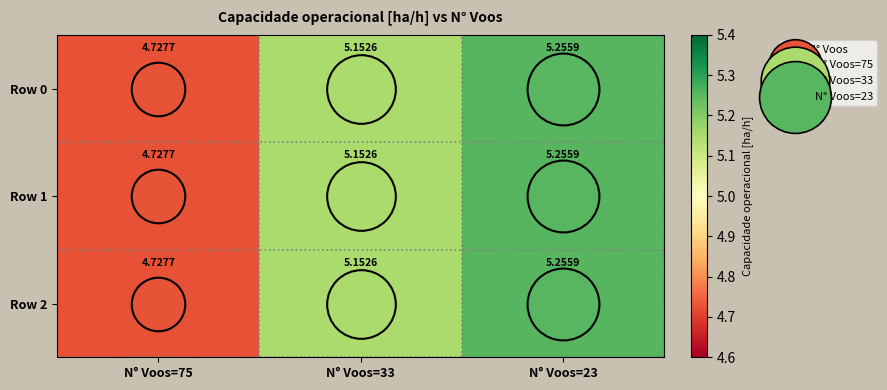

Between N° Voos=75 and N° Voos=33, which series saw the biggest shift?

Row 0